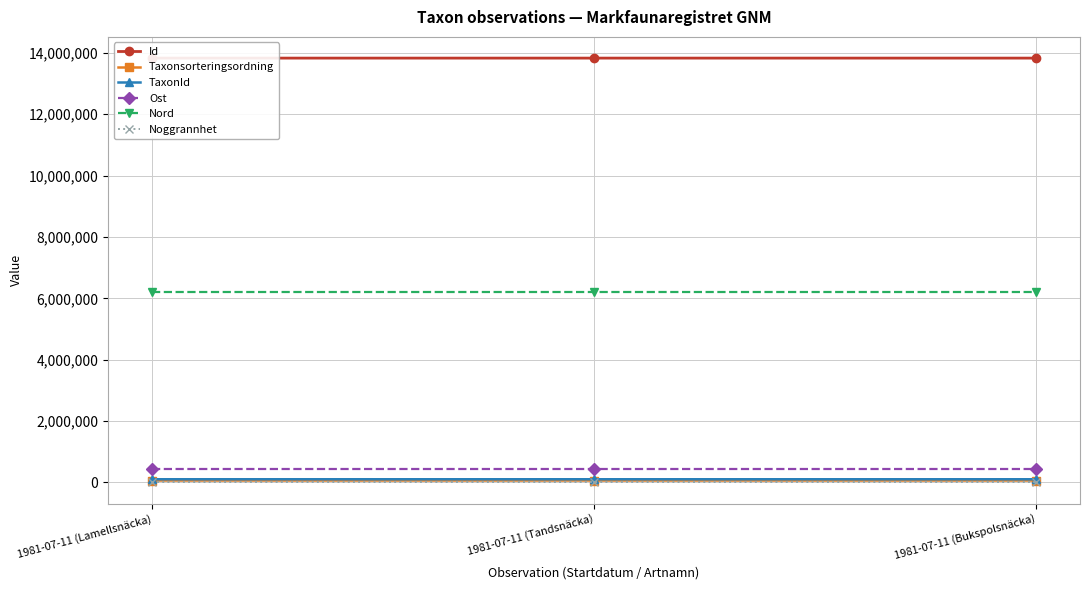

What is the difference between the Id values at 1981-07-11 (Lamellsnäcka) and 1981-07-11 (Bukspolsnäcka)?

8.0